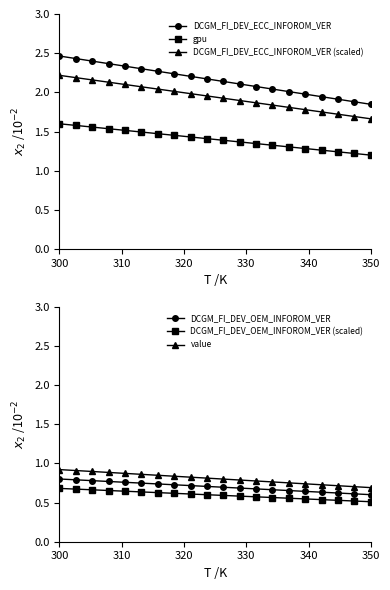

What is the value of the gpu point at the 12th from the left?

1.4